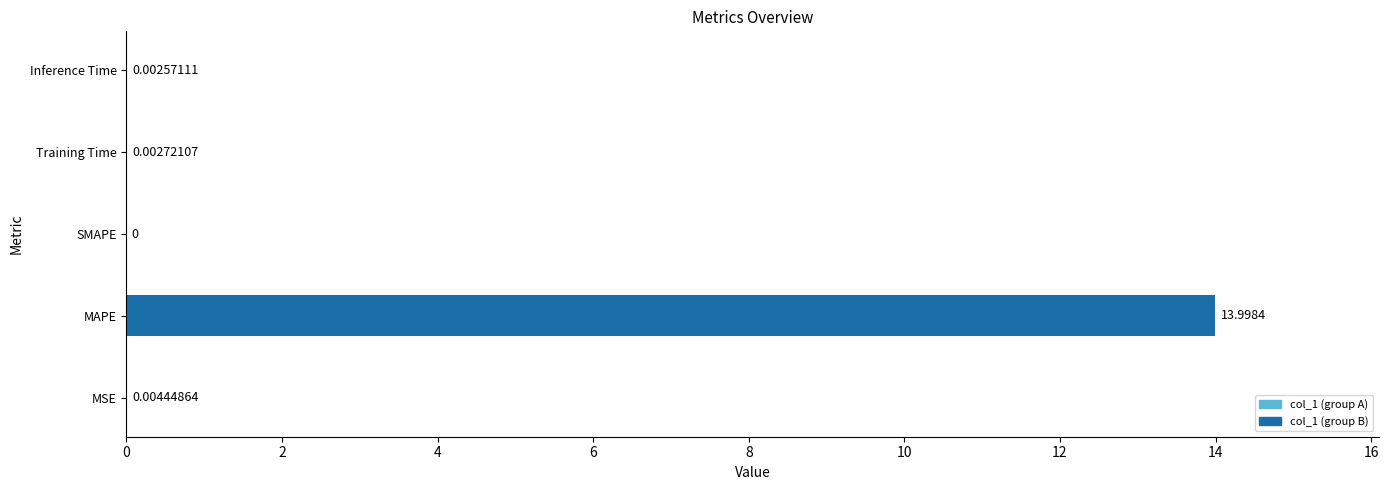

What is the sum of all values?

14.0